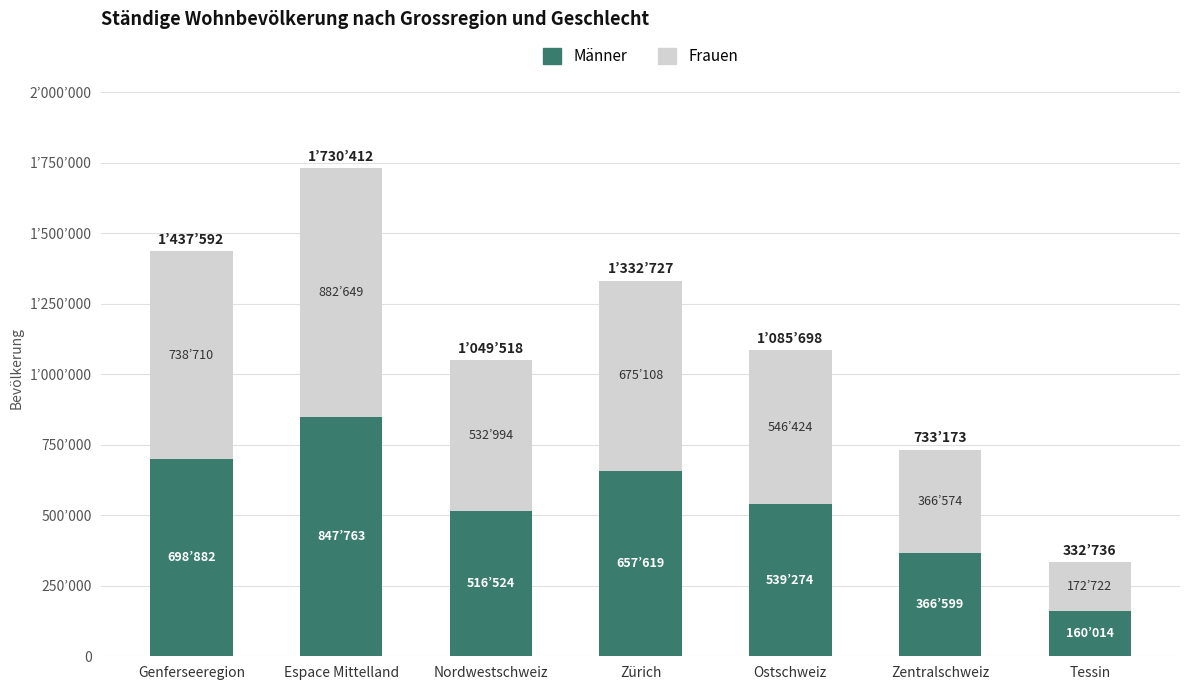

Does the chart contain any negative values?

No